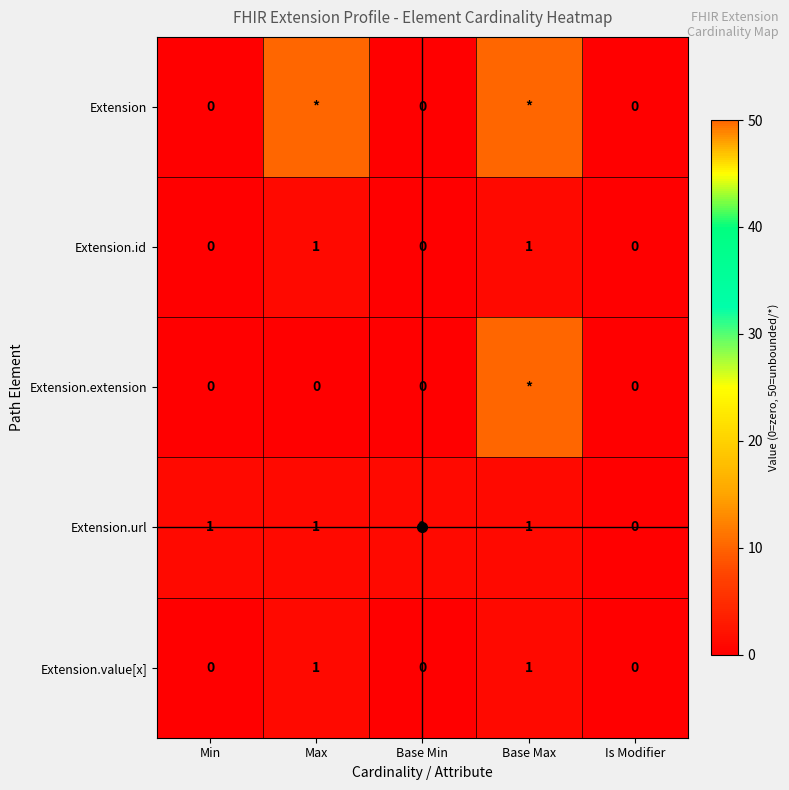

True or false: Extension.id has a value of -1 at Min.

False